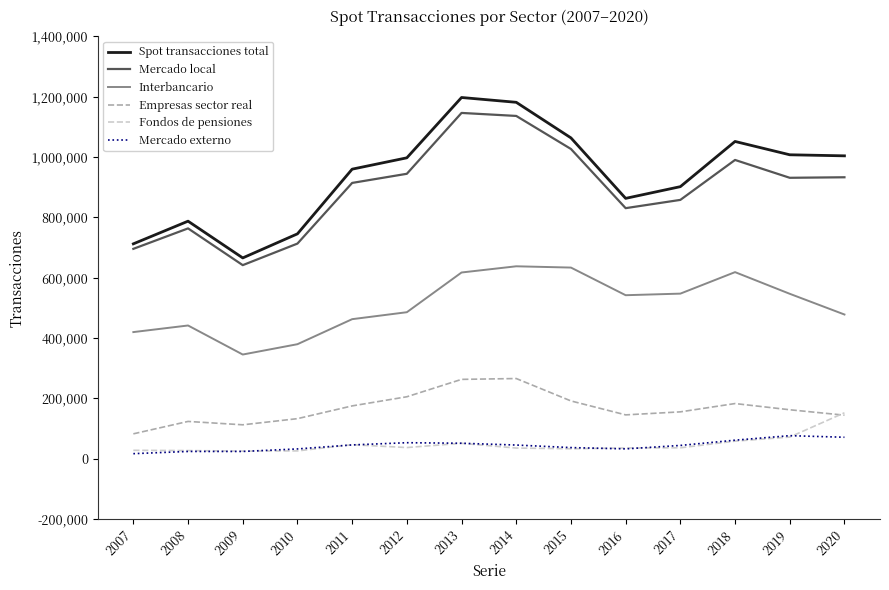

The value of Spot transacciones total at 2007 is 712086. True or false?

True